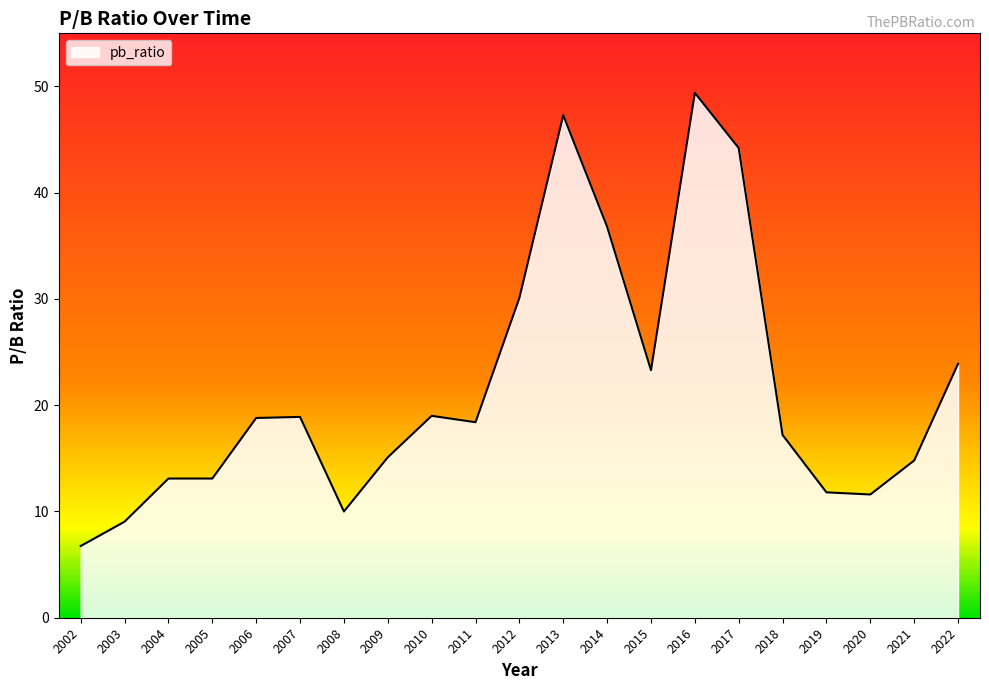

The chart shows a value of 14.4 at 2003. True or false?

False